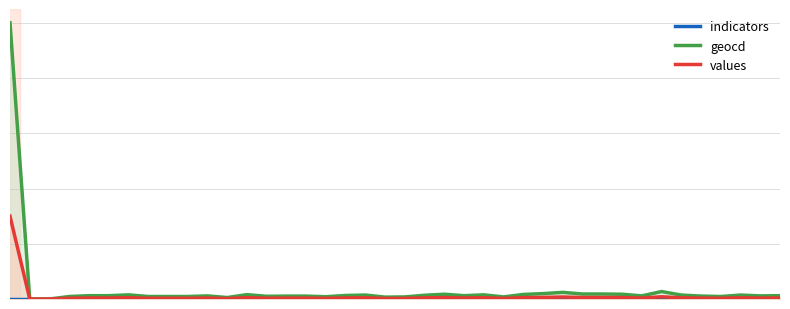

True or false: values and geocd intersect in this chart.

False